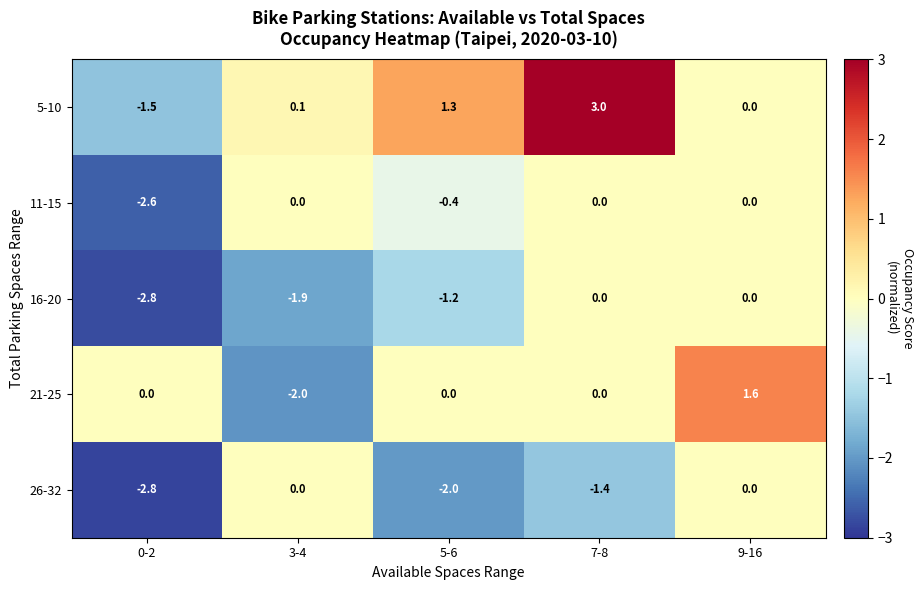

Where does the 16-20 series first go above -1?

7-8